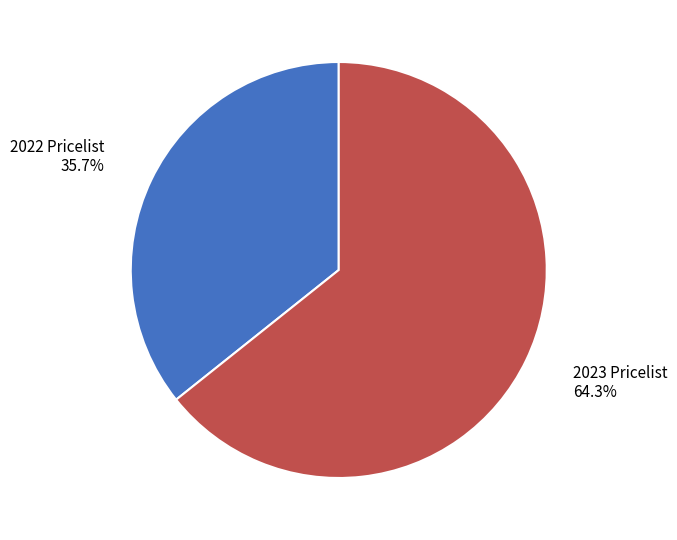

Is there any slice that represents more than half of the pie?

Yes